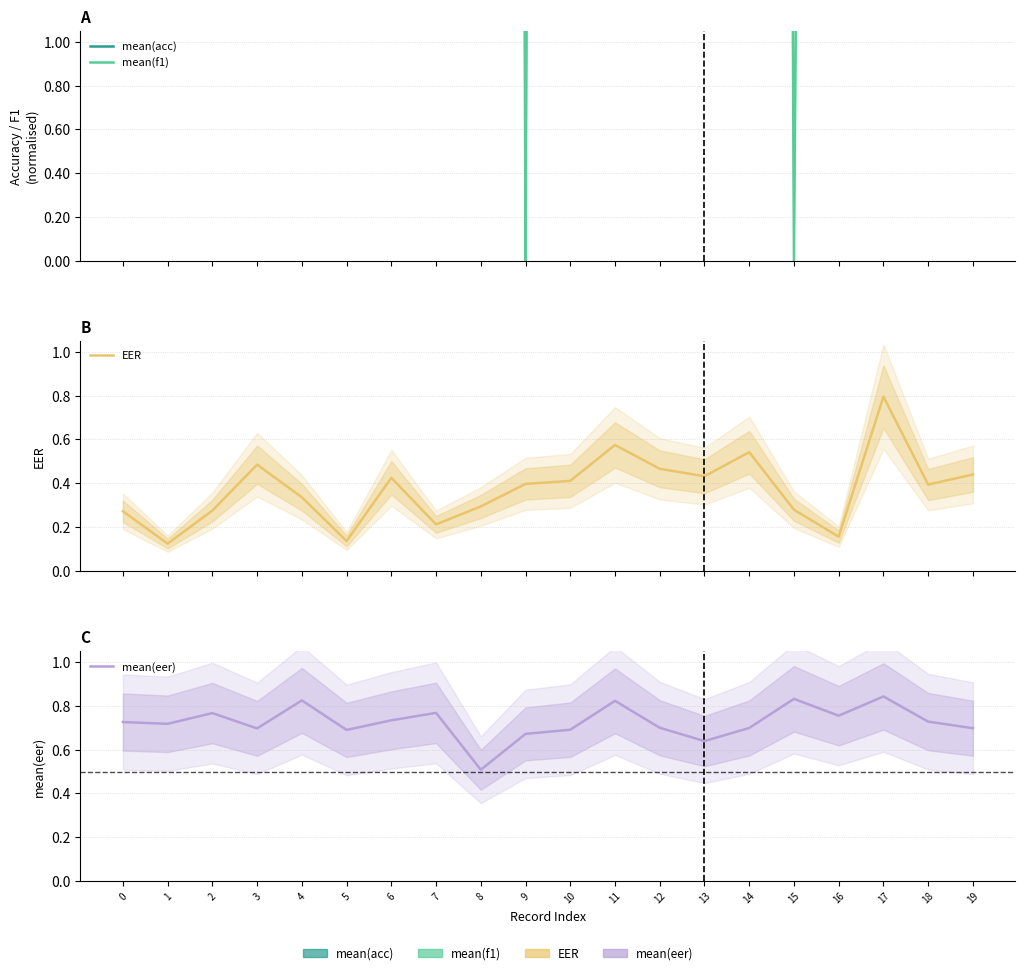

What is the minimum value for mean(eer)?

0.5